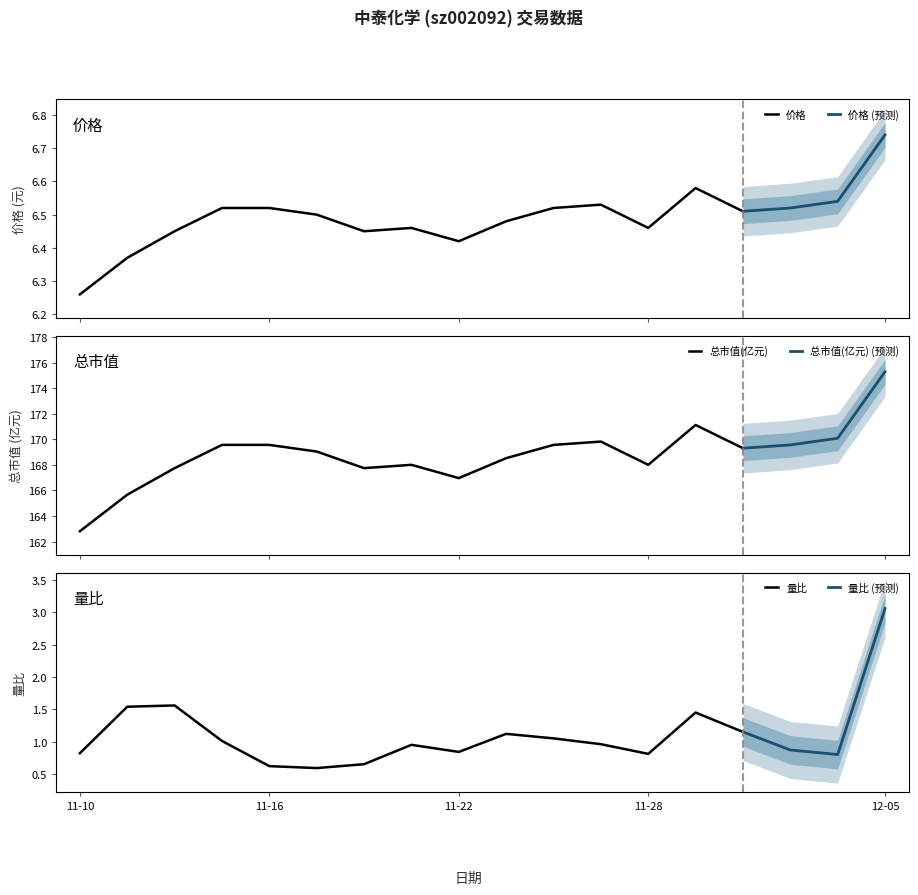

What is the average value of the 价格 series?

6.5